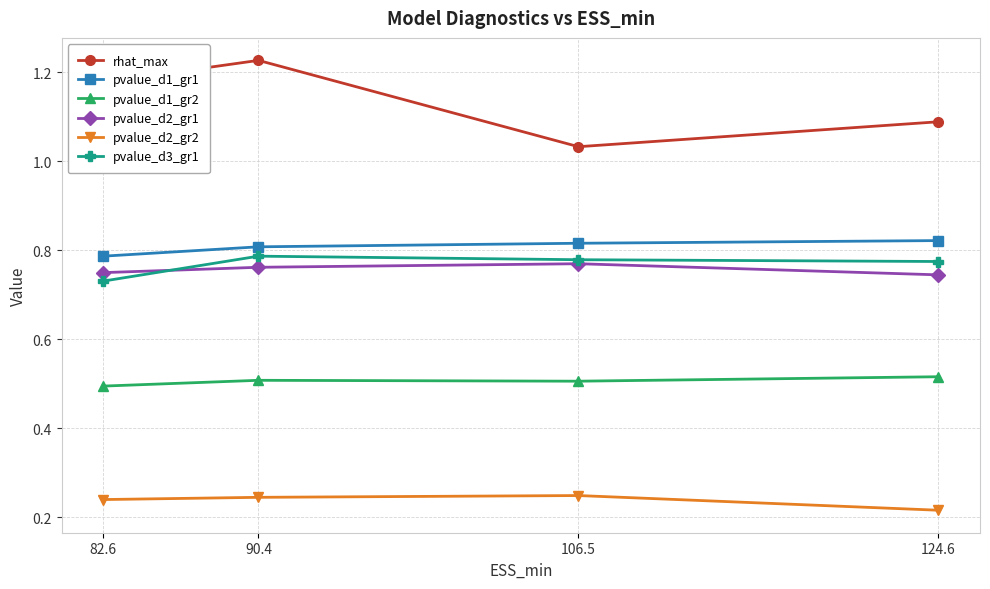

What position from the left is 90.4?

2